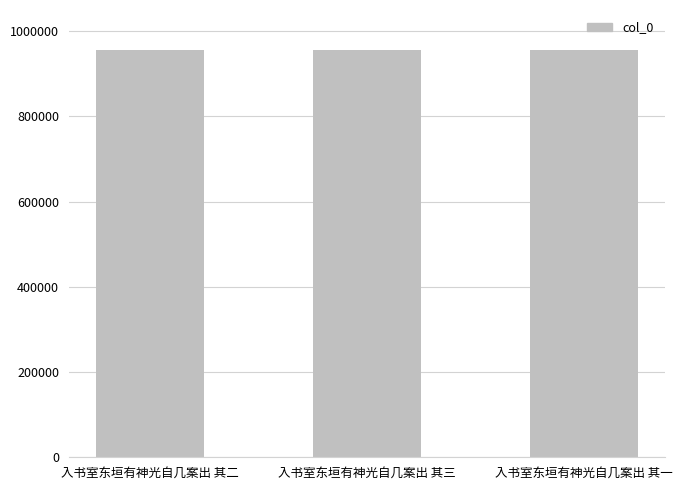

What is the sum of all values?

2864883